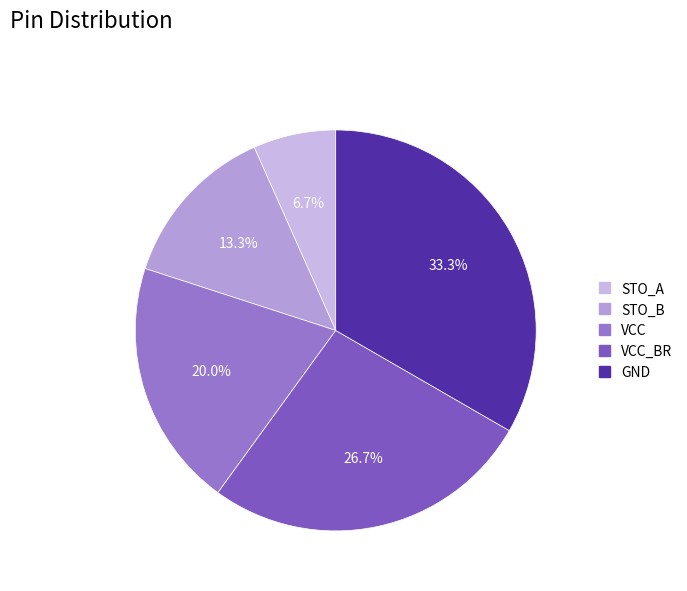

The STO_A slice represents 12% of the pie. True or false?

False